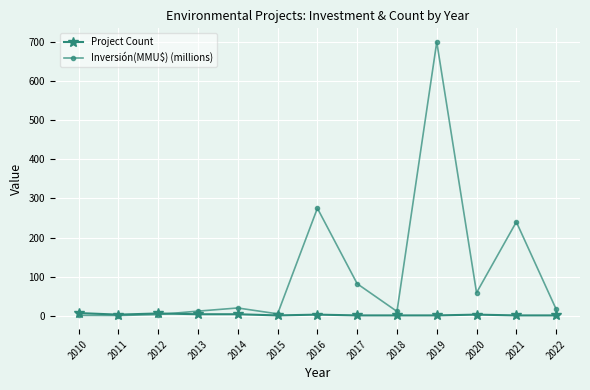

Is it true that Project Count equals 1.0 at 2015?

True